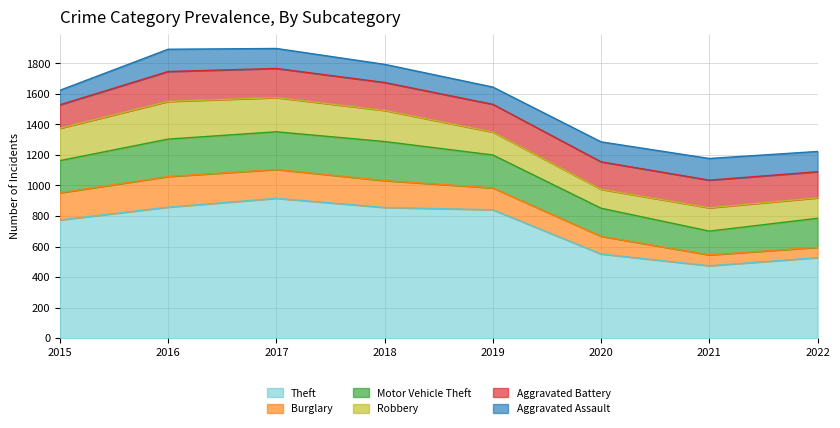

Does the chart have visible grid lines?

Yes